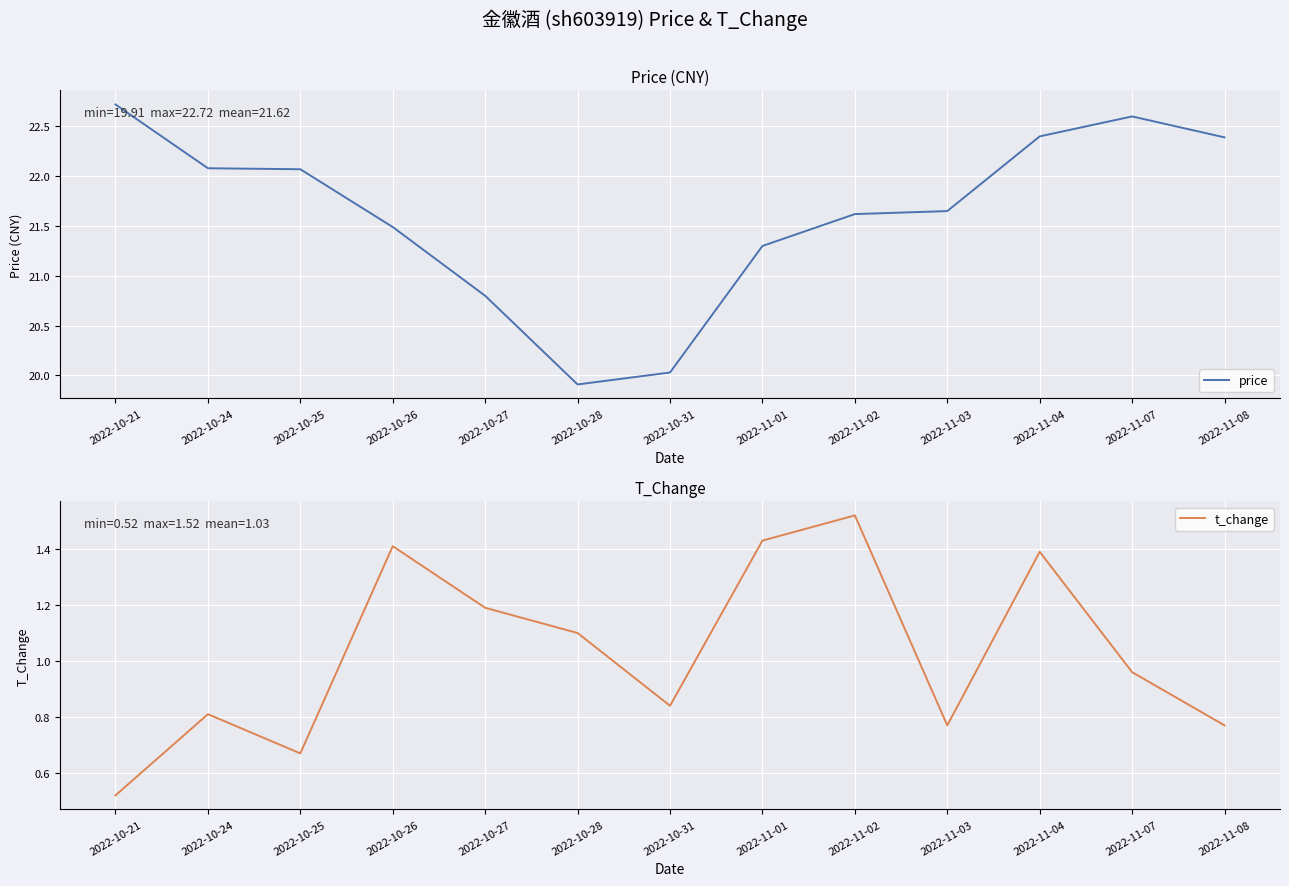

Where is the first local minimum for price?

2022-10-28